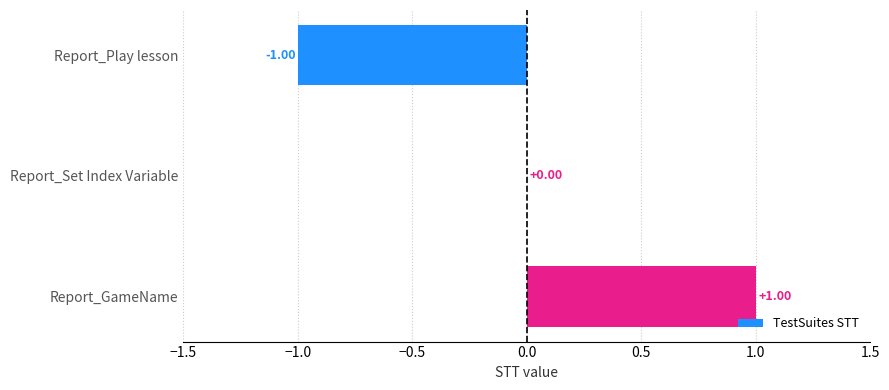

Which category has the highest value across all series?

Report_GameName